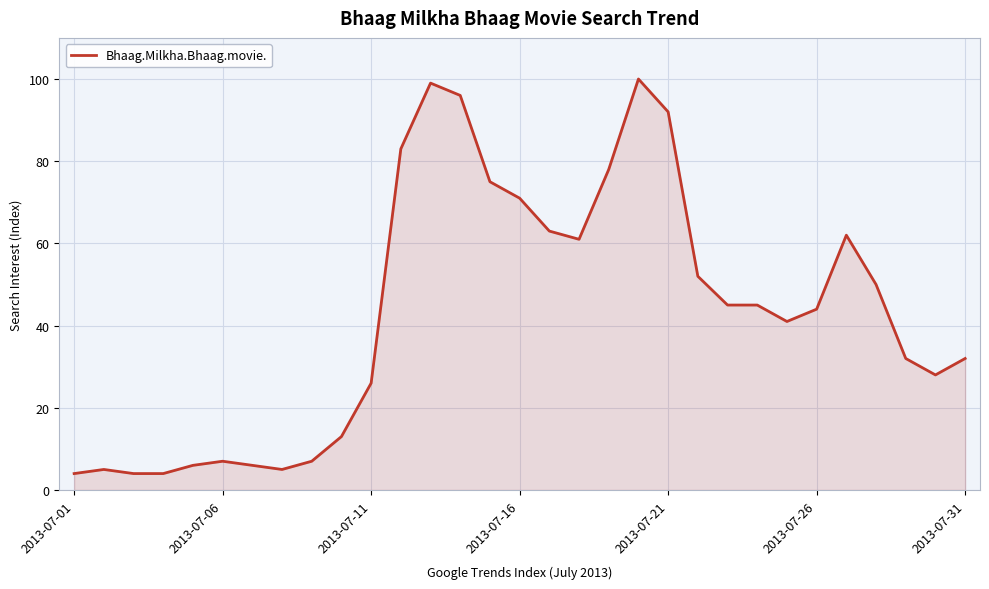

What is the minimum value shown in the chart?

4